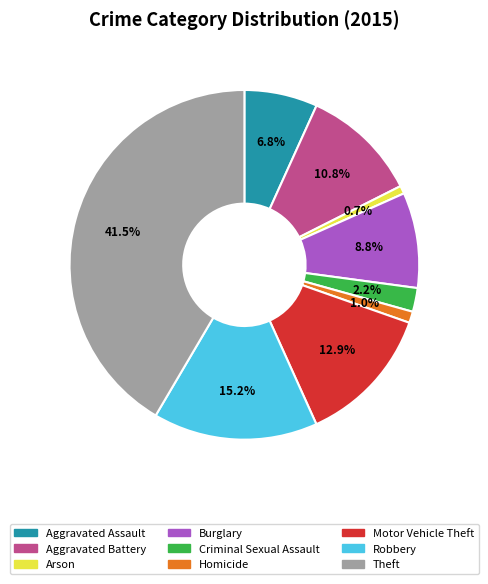

What is the largest slice in the pie chart?

Theft